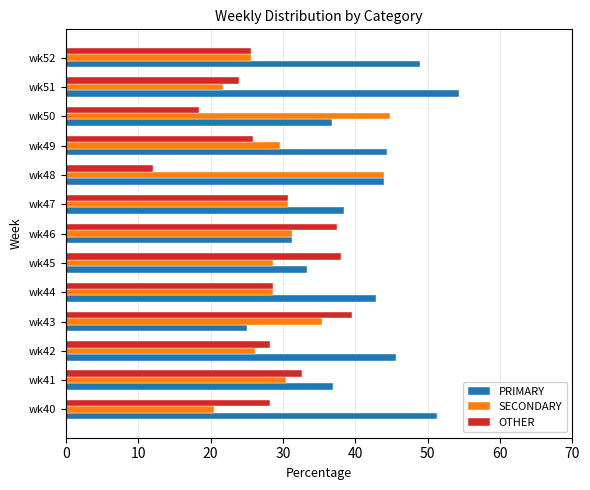

How many distinct data groups are displayed?

3